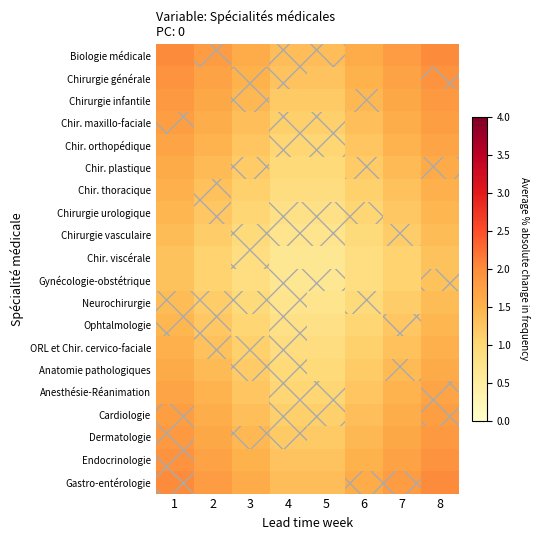

Which has a higher value, 2 or 5?

2